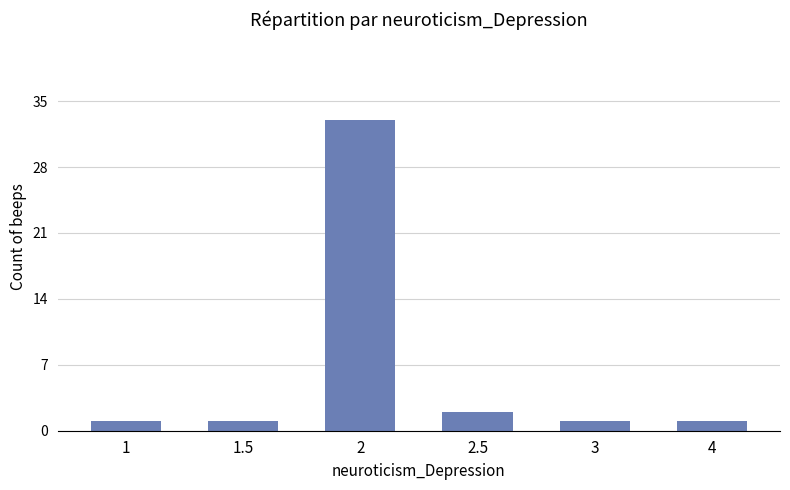

What is the sum of all values?

39